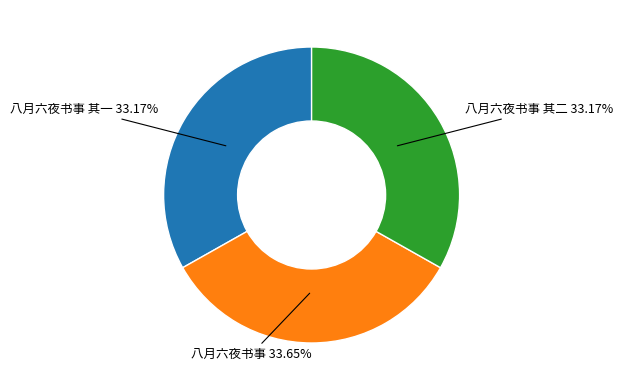

Is there any slice that represents more than half of the pie?

No